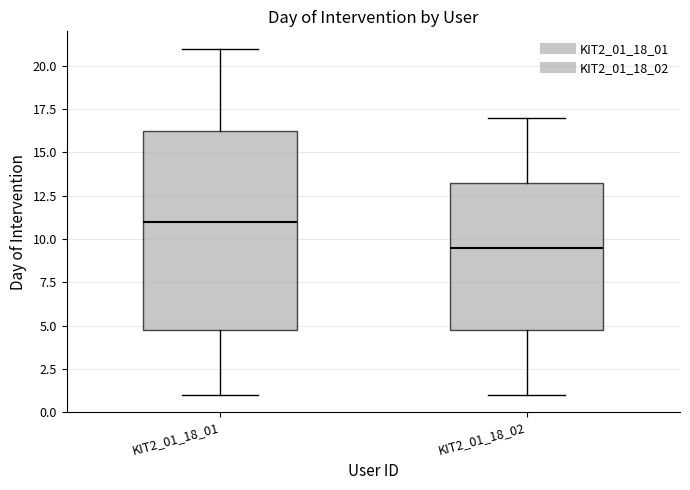

Where is the upper edge of the box for KIT2_01_18_02 on the y-axis? The values are not printed on the chart, so give them approximately, as read against the axis.

13.5